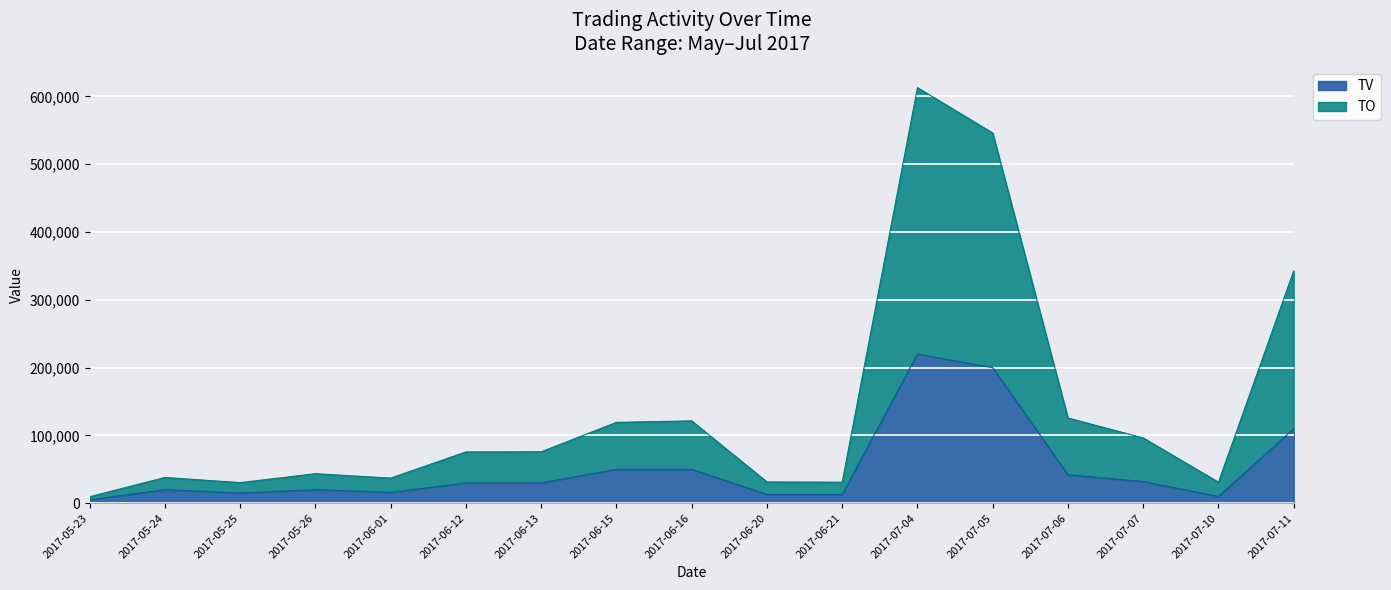

At which category does TV reach its first local peak?

2017-05-24